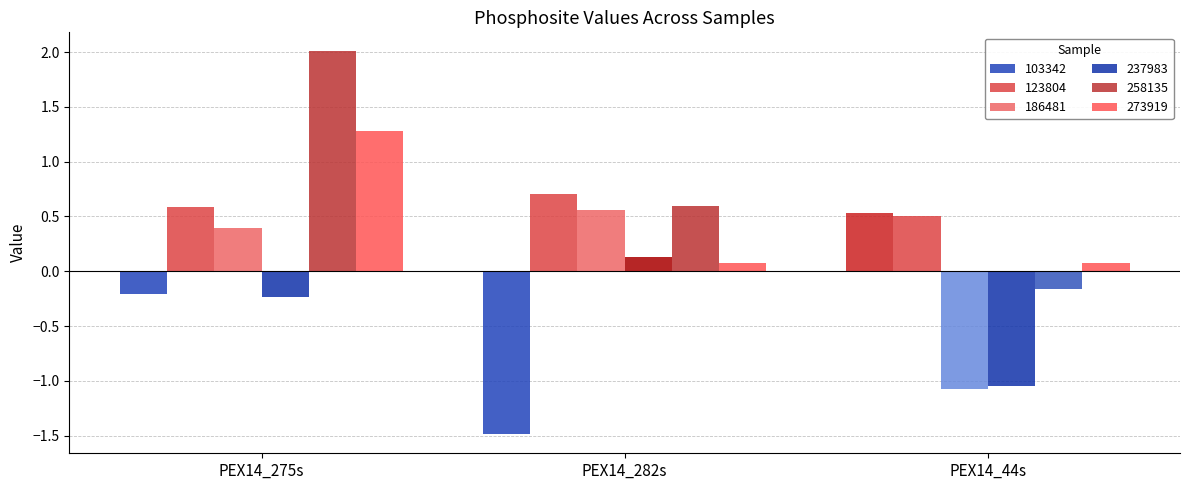

The value of 258135 at PEX14_282s is 0.4. True or false?

False